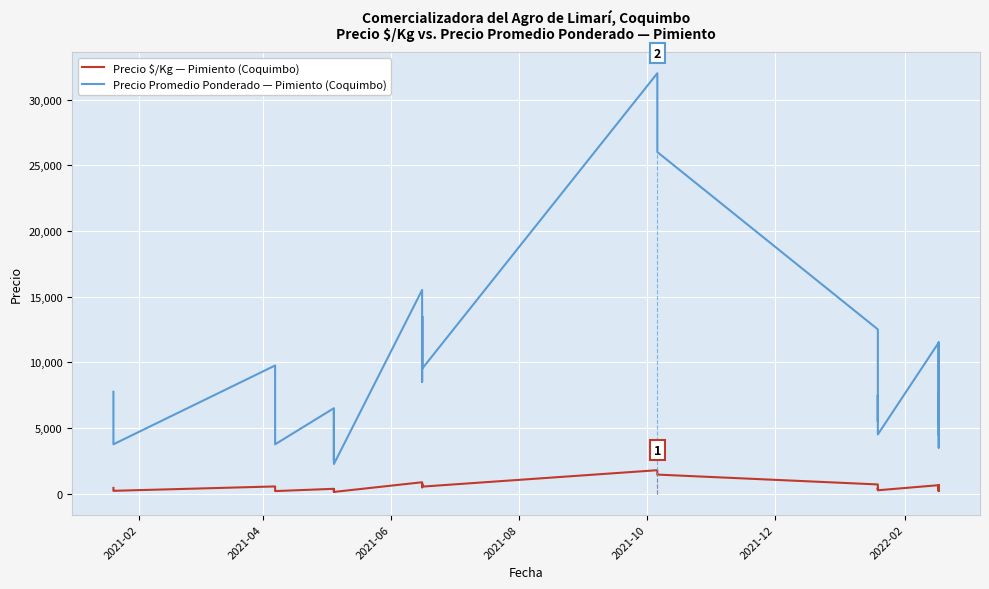

What is the greatest value displayed?

32000